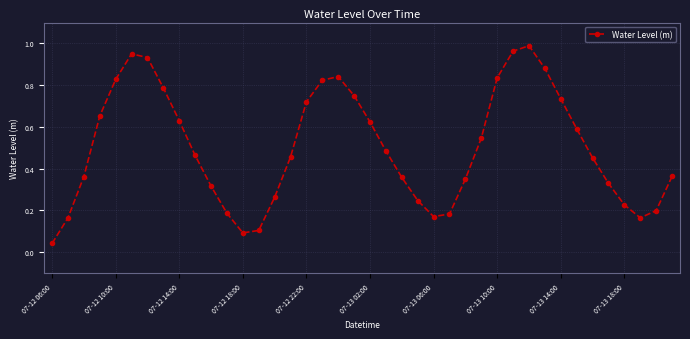

What is the sum of all values?

20.1